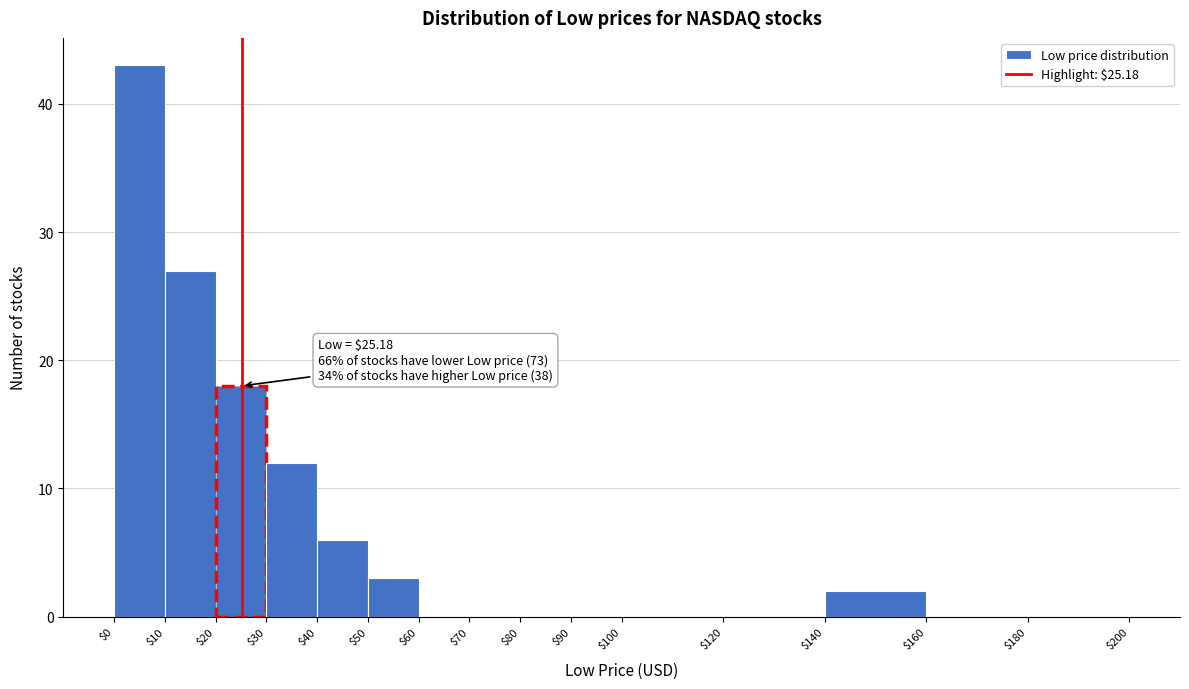

Which range on the x-axis has the tallest bar?

$0 to $10